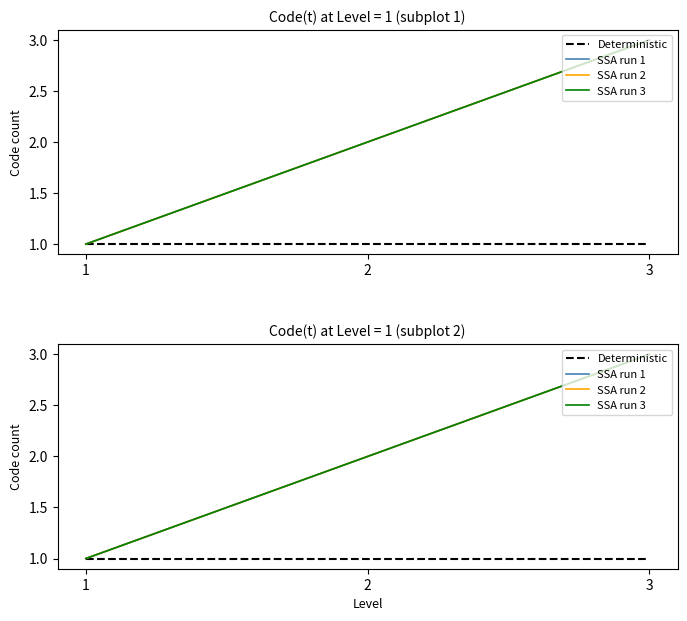

Rank the categories by SSA run 2 value from lowest to highest.

1, 2, 3